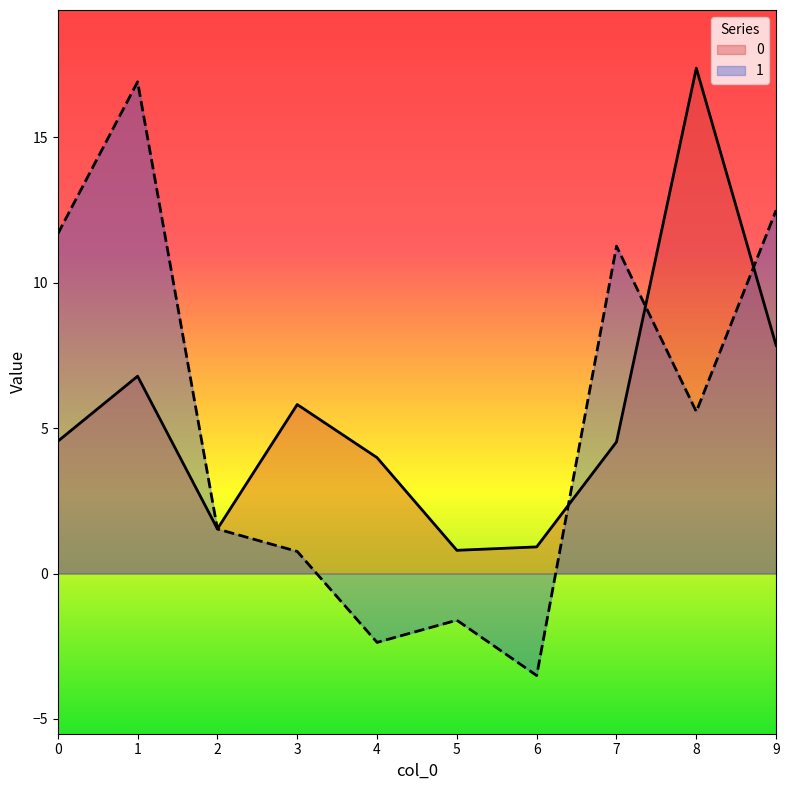

Rank the series at 2 from highest to lowest value.

0, 1